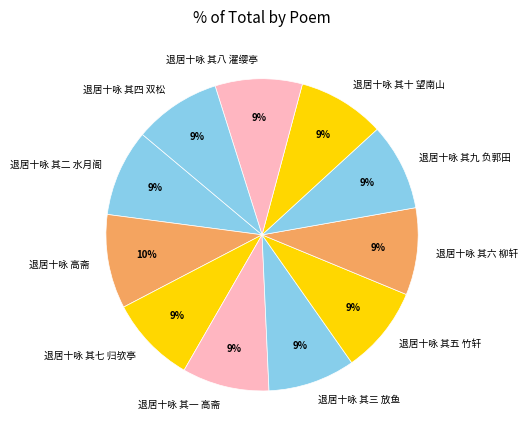

What percentage is the 退居十咏 其五 竹轩 slice, to the nearest percent?

9%